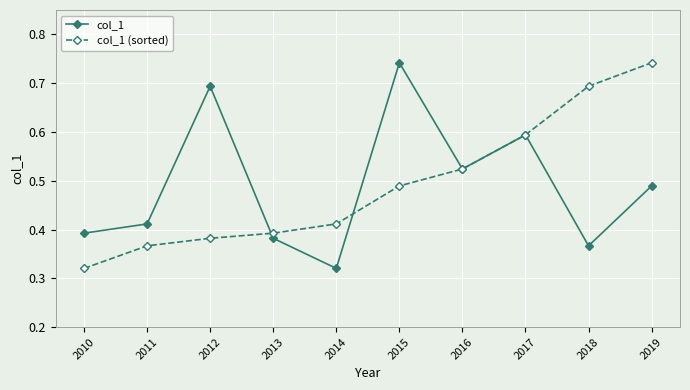

True or false: col_1 (sorted) has more than 2 points higher than both neighbors.

False